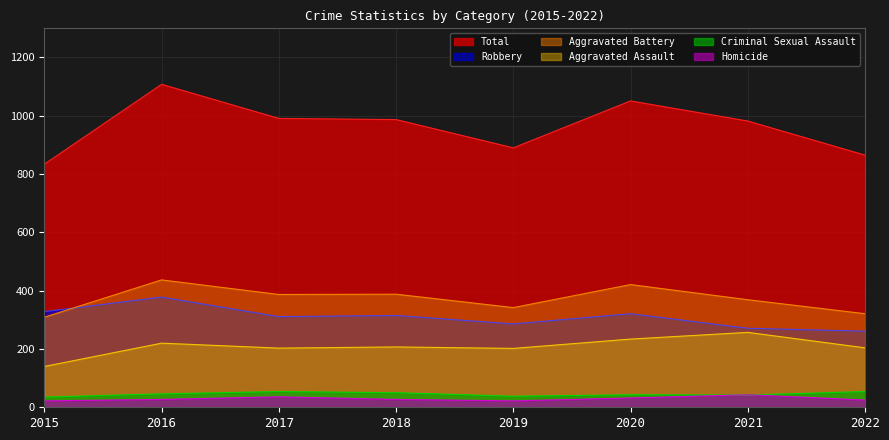

What is the difference between the Aggravated Battery values at 2020 and 2022?

100